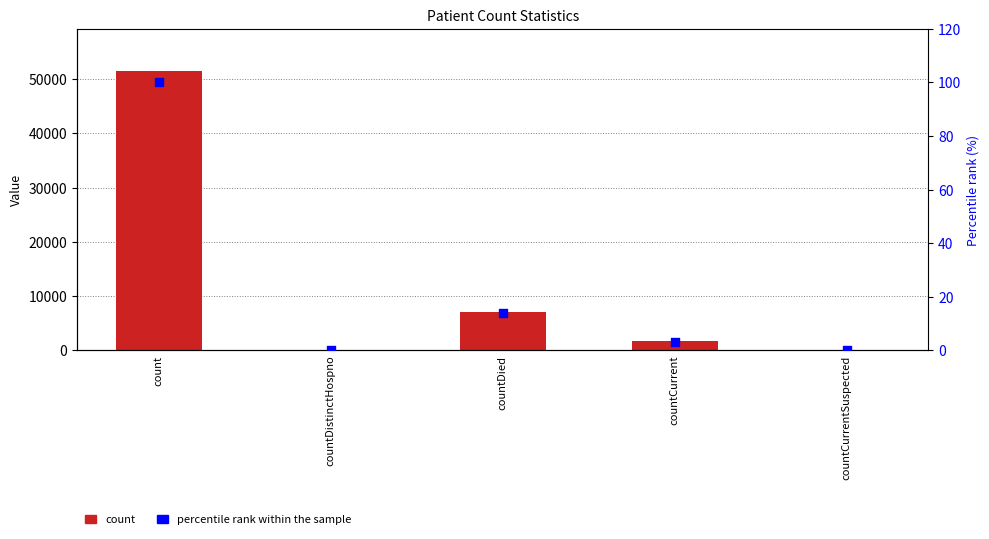

Which series reaches the minimum Y coordinate?

count